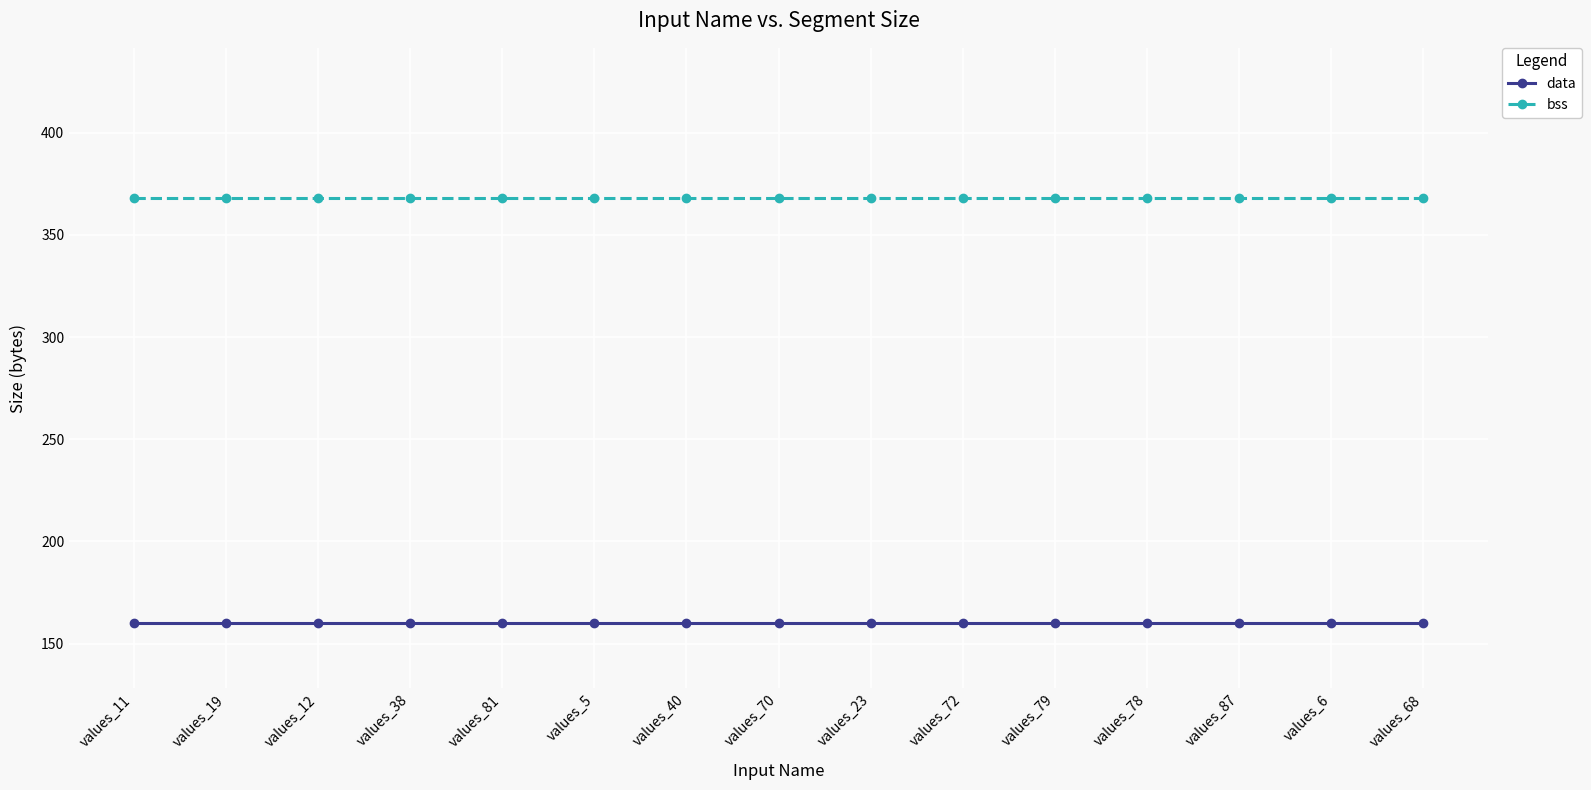

What position from the right is values_11?

15